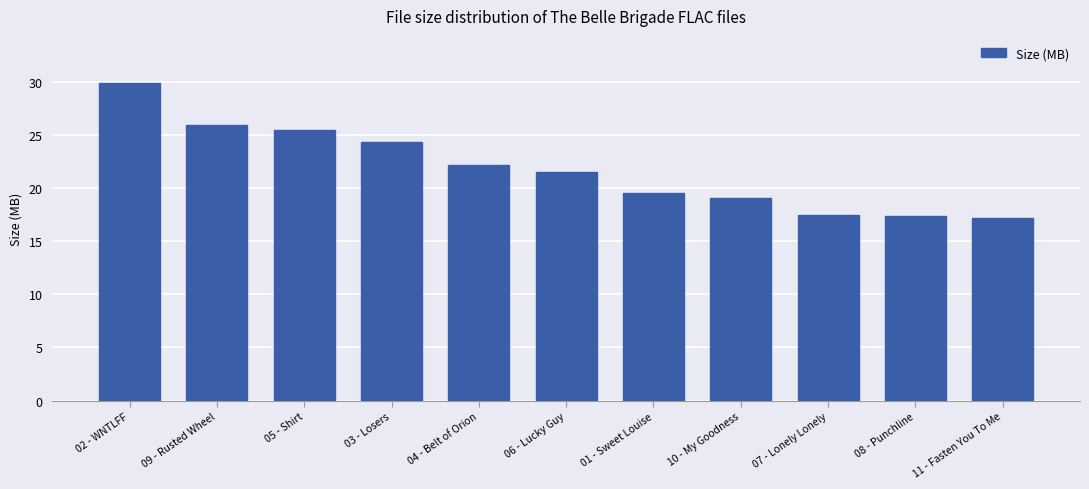

What is the label of the 9th bar from the left?

07 - Lonely Lonely